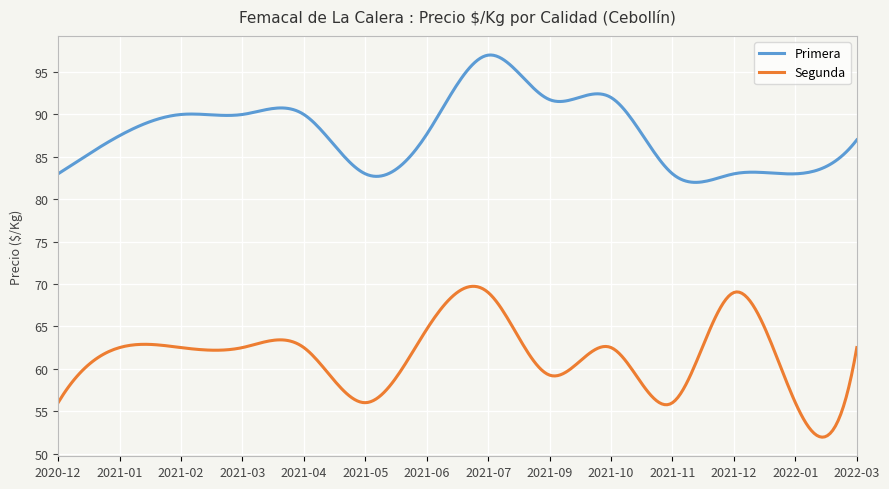

Which series has the widest spread of values?

Segunda